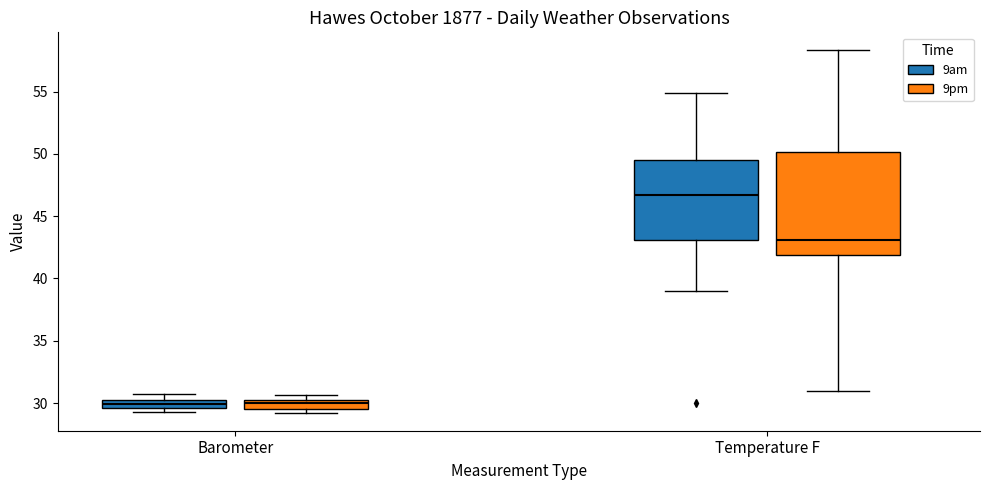

Where is the upper edge of the box for Barometer (9am) on the y-axis? The values are not printed on the chart, so give them approximately, as read against the axis.

30.0